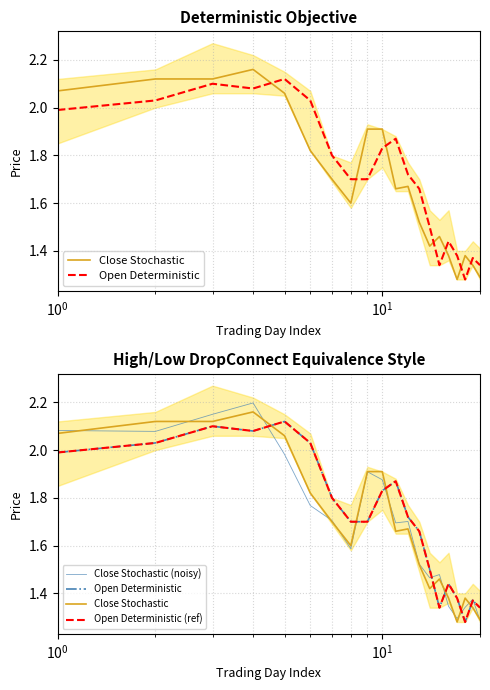

Which series has the largest range (max minus min)?

Close Stochastic (noisy)